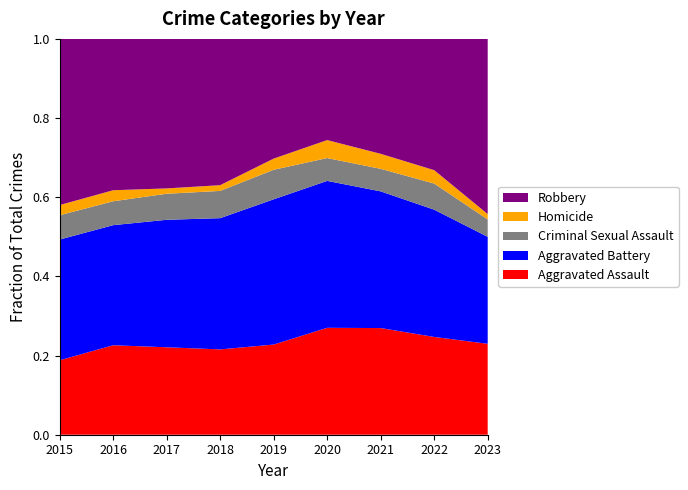

Reading left to right, what are all the values shown in this chart?

Aggravated Assault: 2015=95	2016=146	2017=131	2018=119	2019=113	2020=131	2021=142	2022=146	2023=68
Aggravated Battery: 2015=154	2016=196	2017=191	2018=183	2019=182	2020=180	2021=182	2022=190	2023=80
Criminal Sexual Assault: 2015=31	2016=39	2017=39	2018=38	2019=37	2020=28	2021=30	2022=39	2023=13
Homicide: 2015=13	2016=18	2017=8	2018=8	2019=14	2020=22	2021=20	2022=20	2023=4
Robbery: 2015=212	2016=247	2017=224	2018=204	2019=150	2020=124	2021=153	2022=196	2023=131